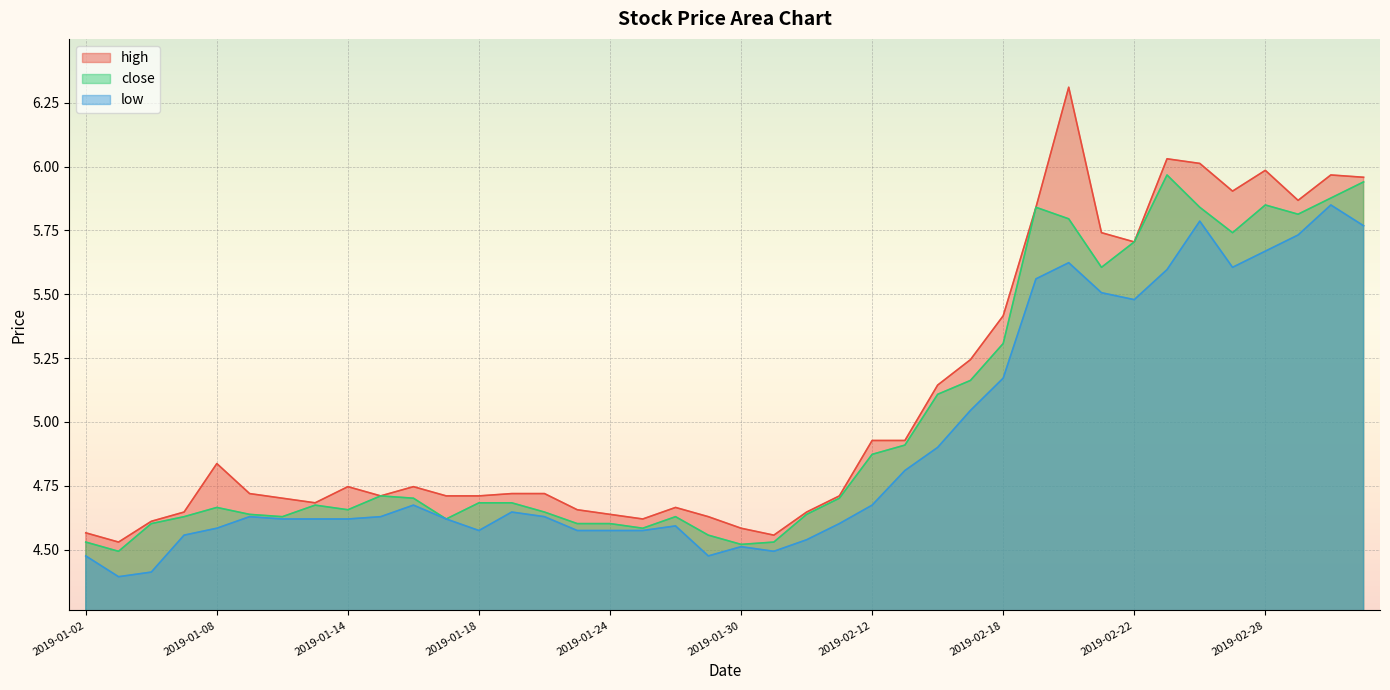

Rank the series by their maximum value, from lowest to highest.

low, close, high